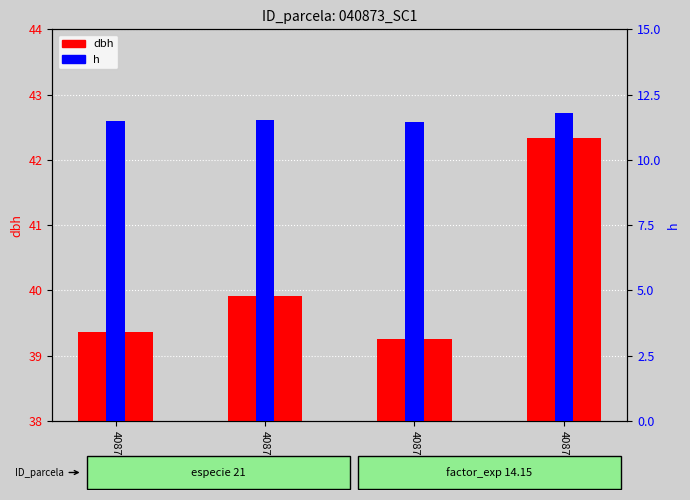

At how many categories does at least one series exceed 16?

4